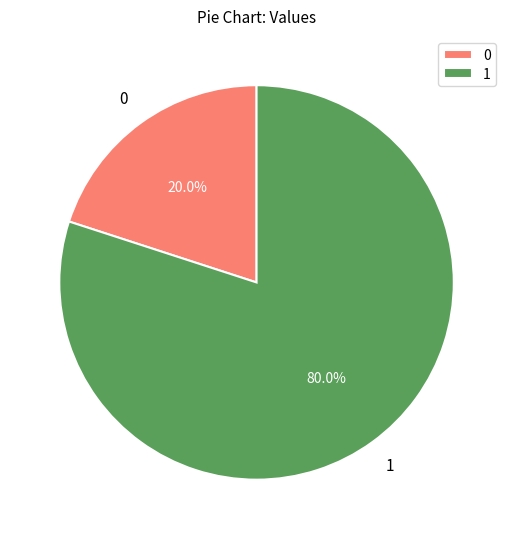

Does any single category account for the majority?

Yes